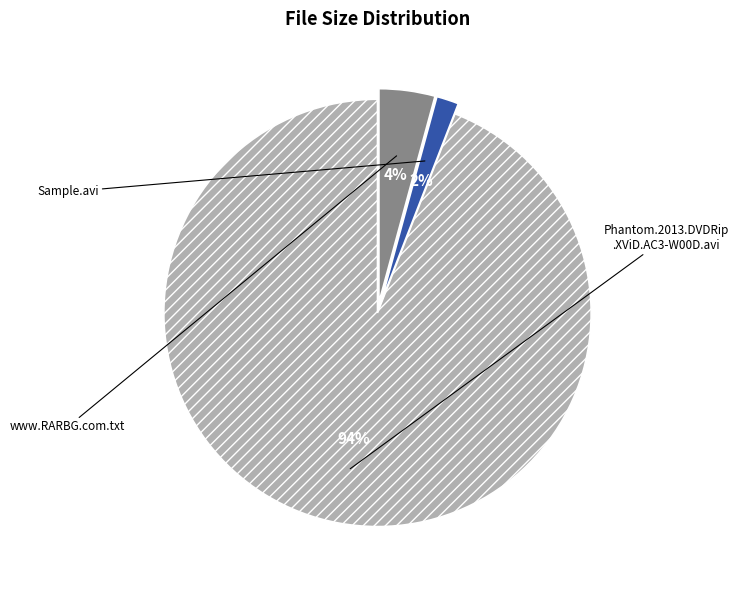

To the nearest percent, what is the difference between the largest and smallest slice percentages?

92%